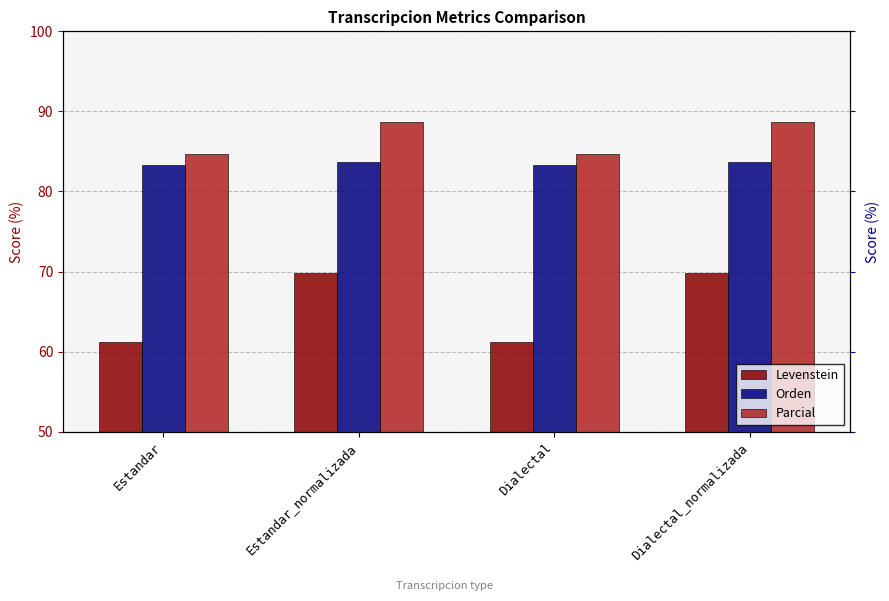

What is the maximum value for Levenstein?

69.8